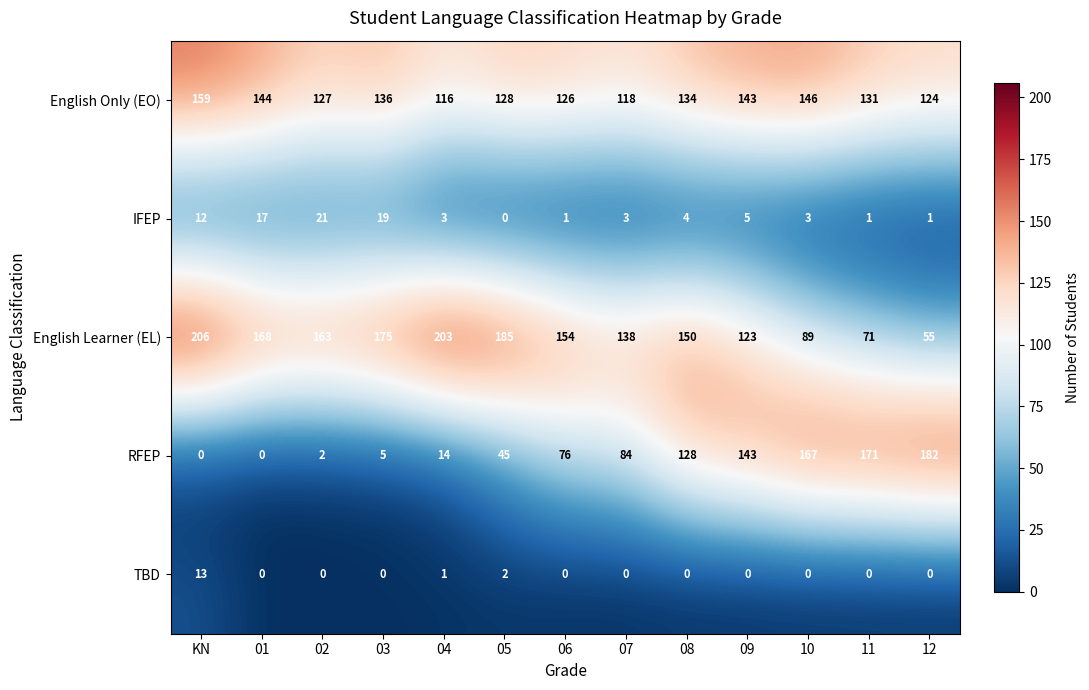

What is the difference between the highest and lowest values at 11?

171